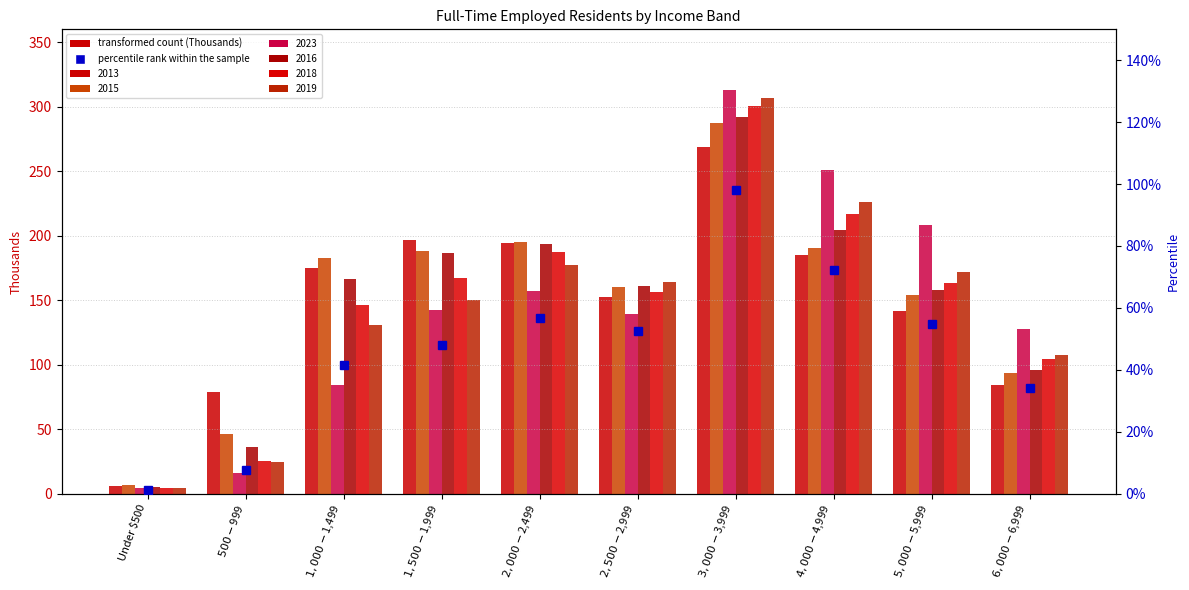

What is the label of the 6th bar from the right?

$2,000-$2,499